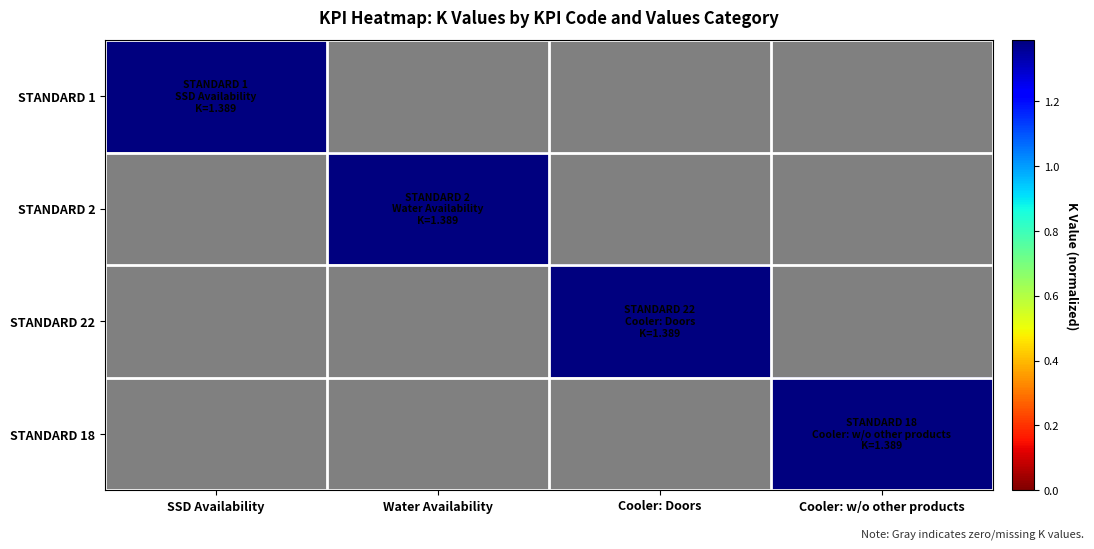

True or false: STANDARD 18 has a value of 0.0 at Cooler: Doors.

True